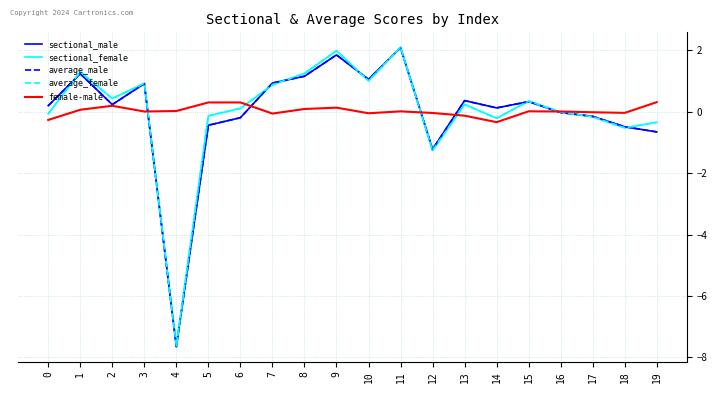

What is the difference between the second highest and second lowest values in the average_female series?

3.2